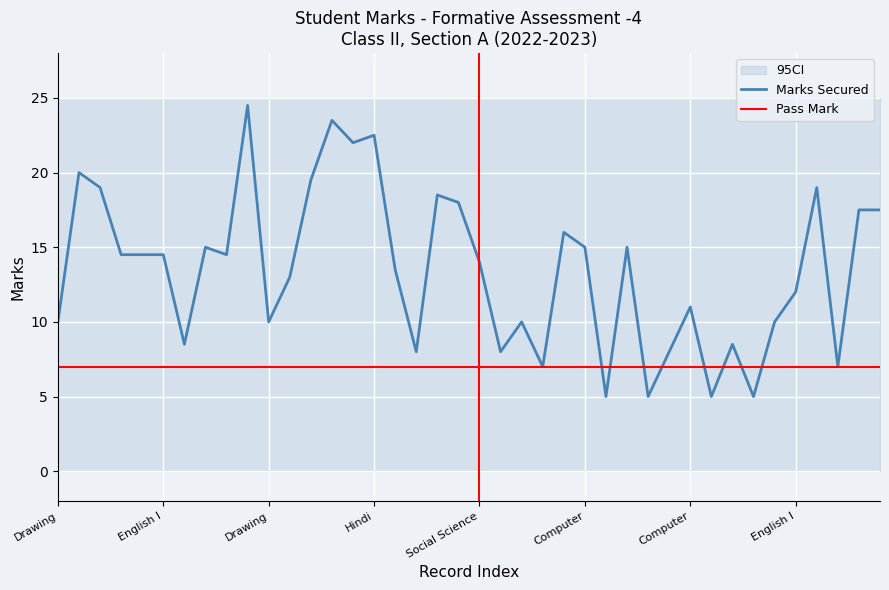

What is the highest value of the Pass Mark series?

7.0